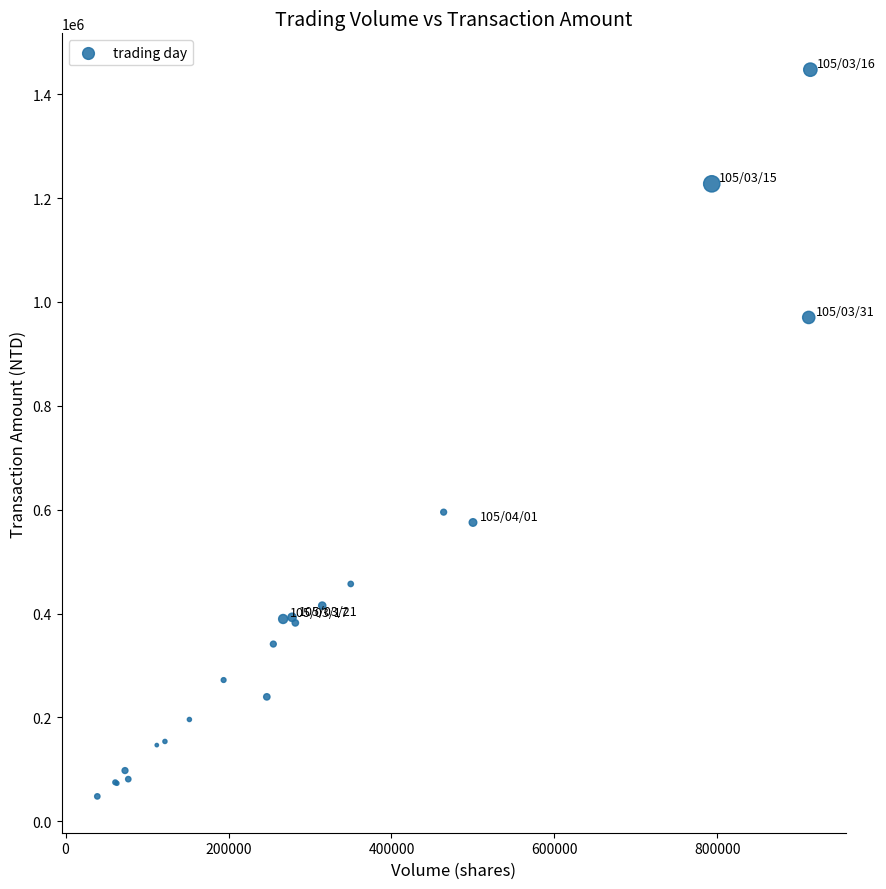

What Y value in the scatter plot is closest to 747540?

595210